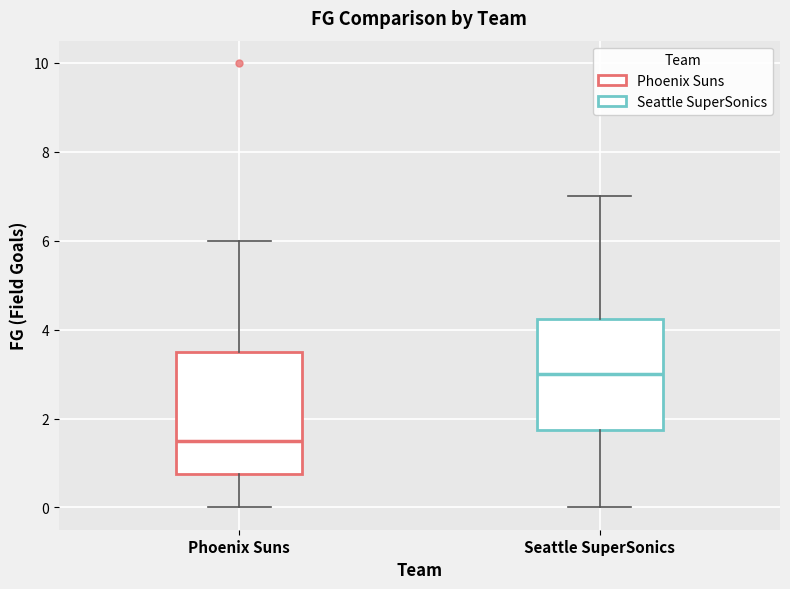

Reading left to right, transcribe this box plot: for each box, give where its median line is, the range the box spans, and where its two whiskers end, as read against the y-axis. The values are not printed on the chart, so give them approximately, as read against the axis.

Phoenix Suns: median 1.6, box 0.8 to 3.6, whiskers 0.0 to 6.0
Seattle SuperSonics: median 3.0, box 1.8 to 4.2, whiskers 0.0 to 7.0